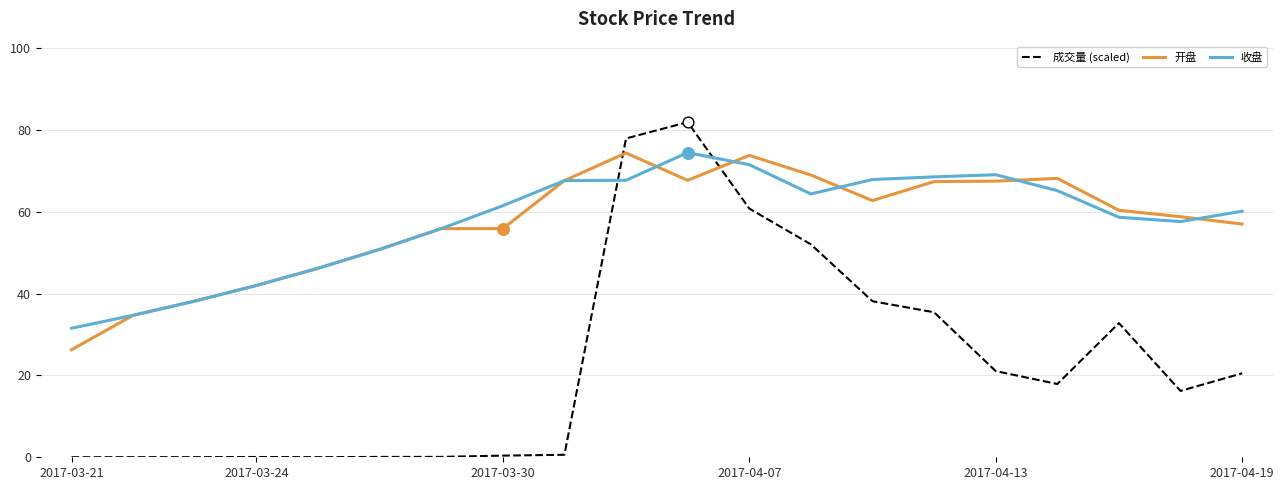

What is the minimum value for 收盘?

31.6